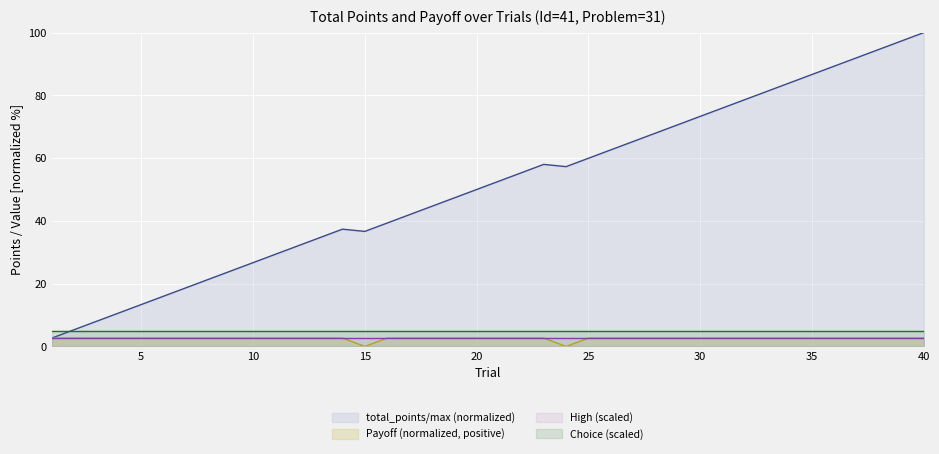

Which series has the widest spread of values?

total_points/max (normalized)